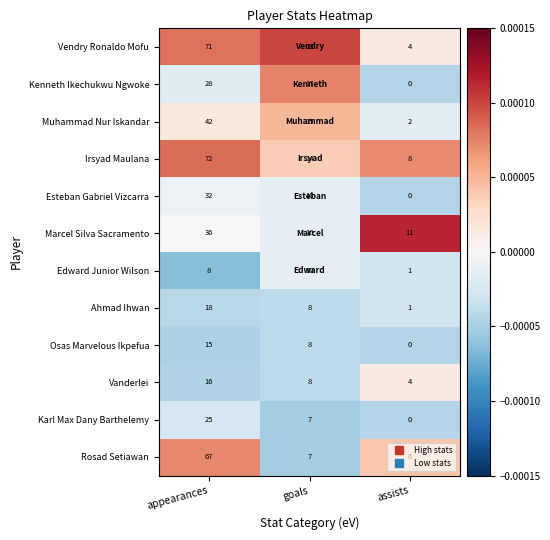

The value of Esteban Gabriel Vizcarra at assists is 0. True or false?

True